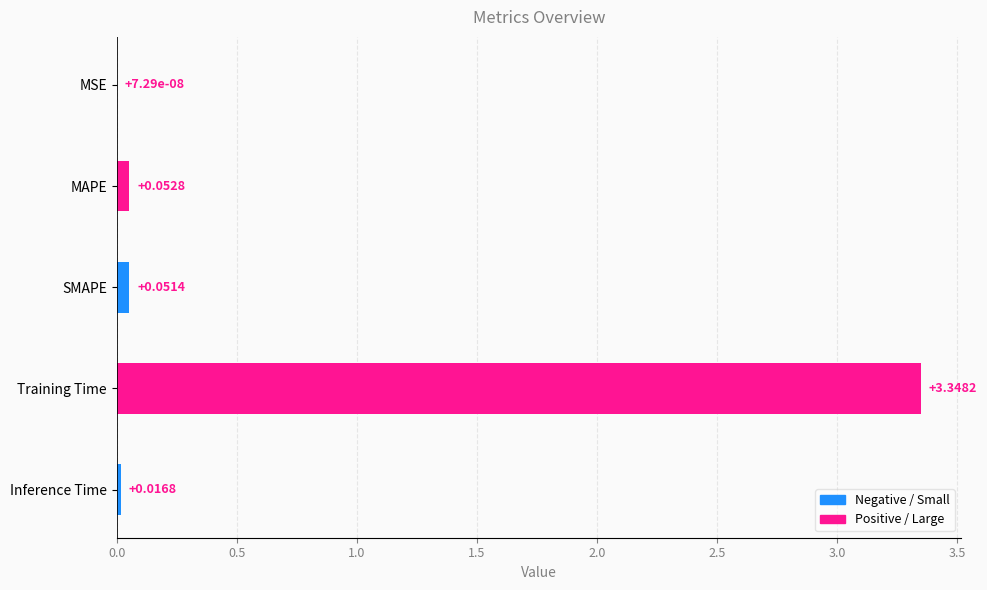

What is the sum of all values?

3.5